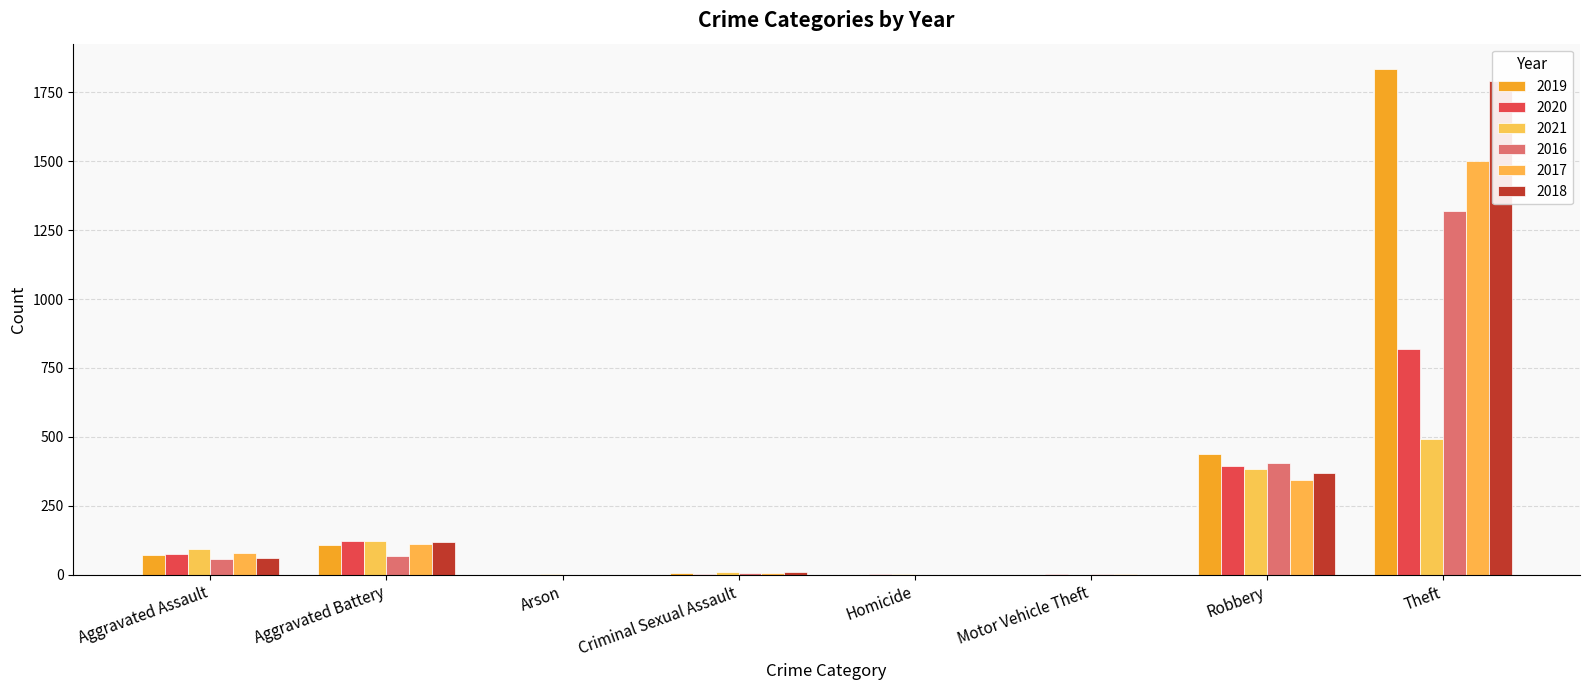

What is the sum of the 2020 values at Motor Vehicle Theft and Robbery?

395